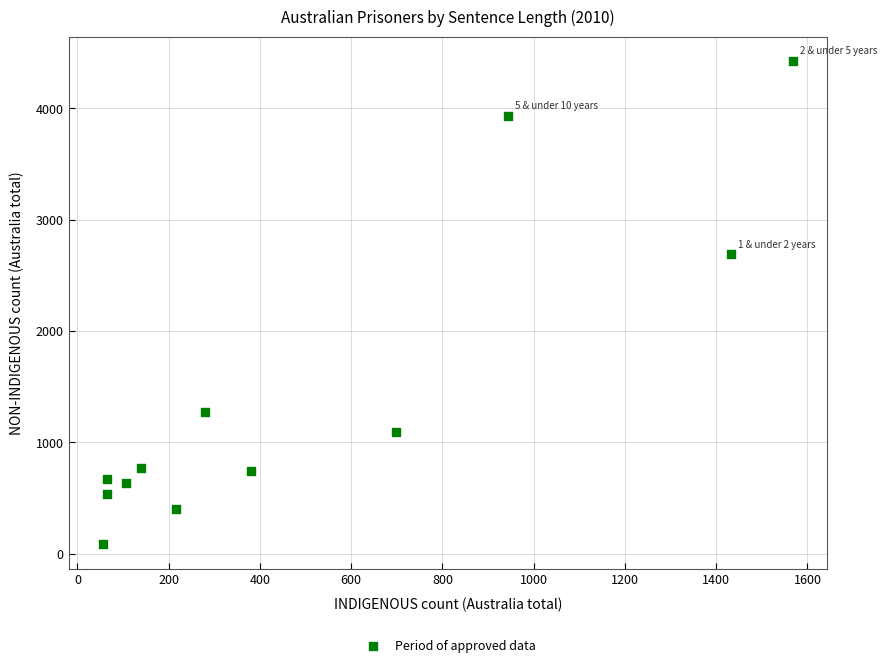

What is the average Y value?

1437